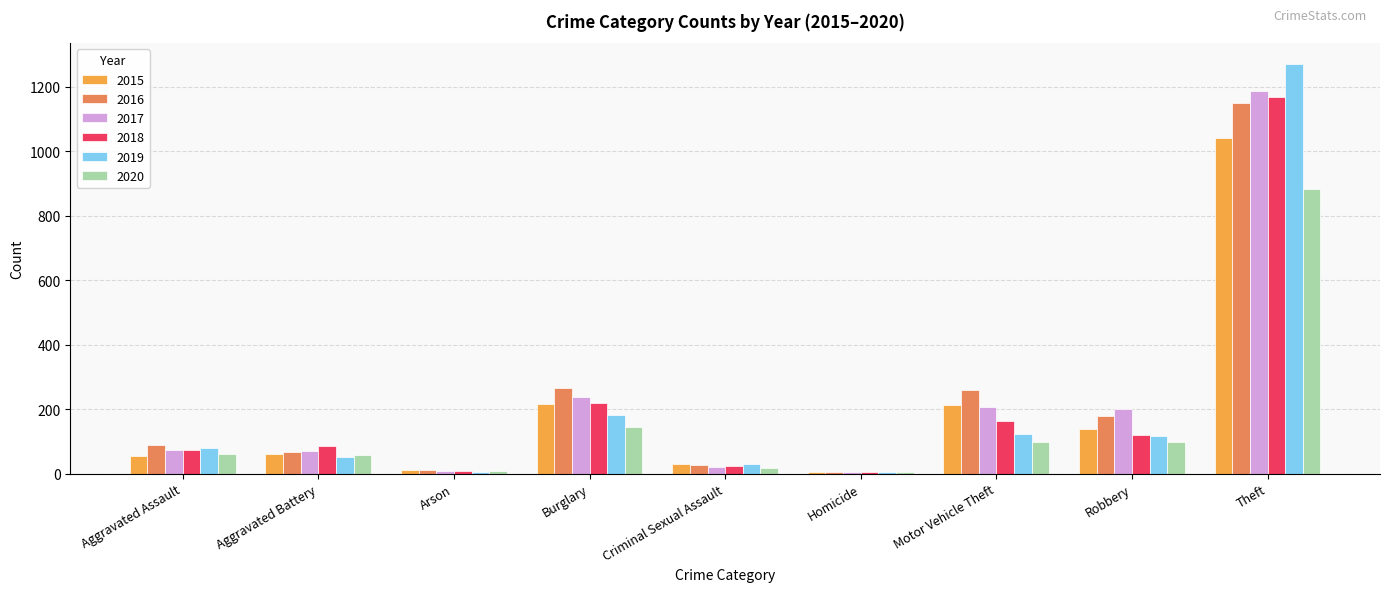

Where is 2017 nearest to the value 596?

Burglary